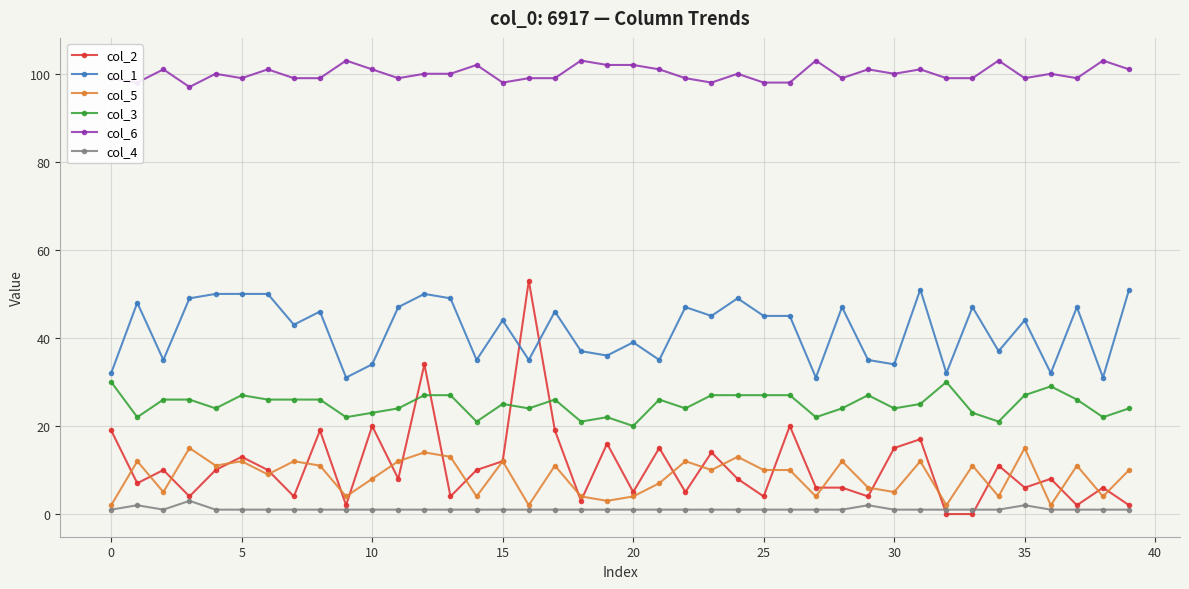

True or false: col_5 and col_3 cross at least once.

False